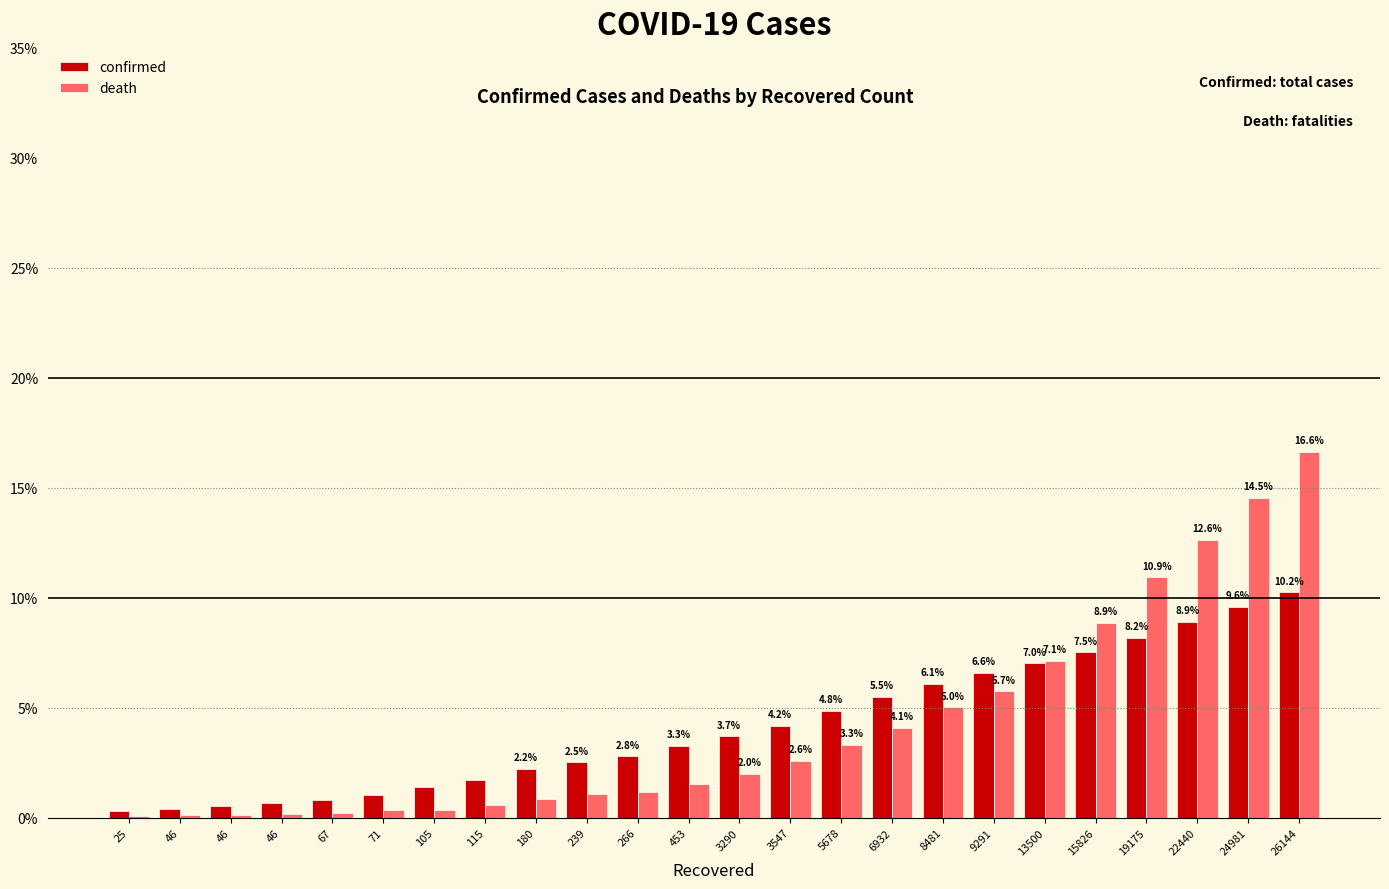

Is it true that confirmed equals 9.0 at 9291?

False